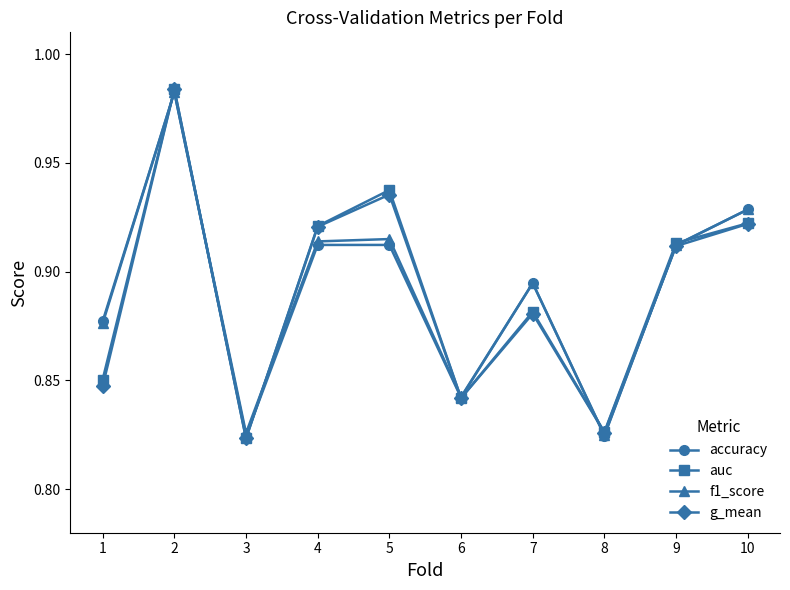

Is this an area chart (filled region under the line)?

No